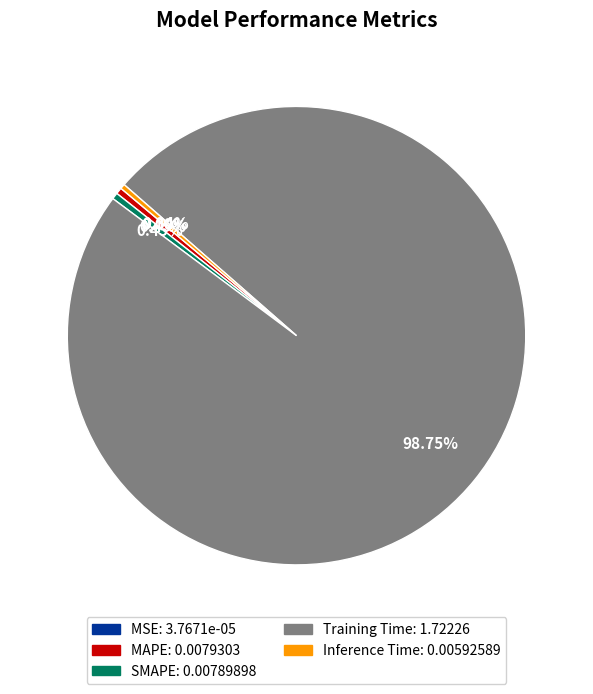

What is the largest slice in the pie chart?

Training Time